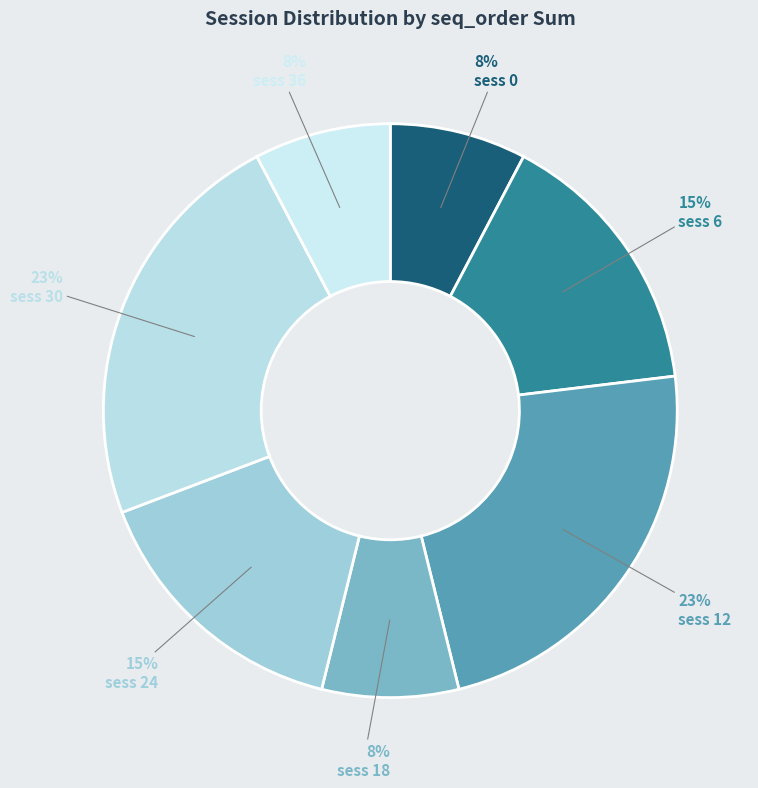

How many segments does this pie chart have?

7